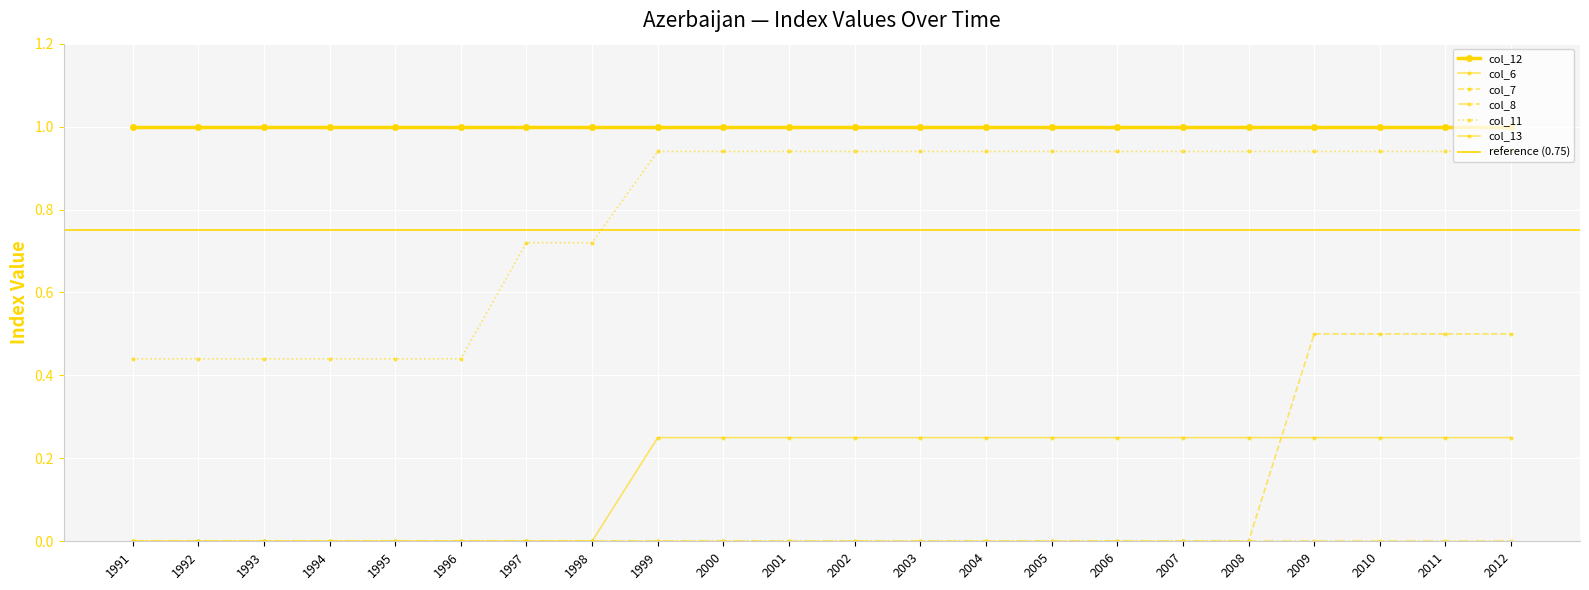

Which series has the largest range (max minus min)?

col_7